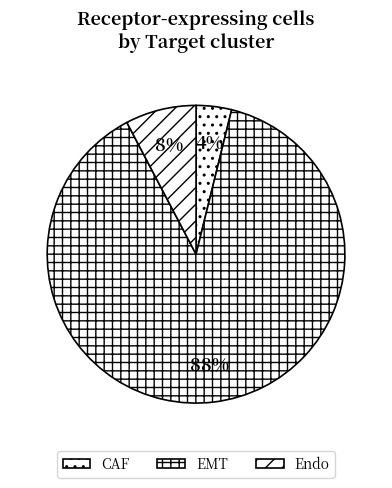

How many segments does this pie chart have?

3